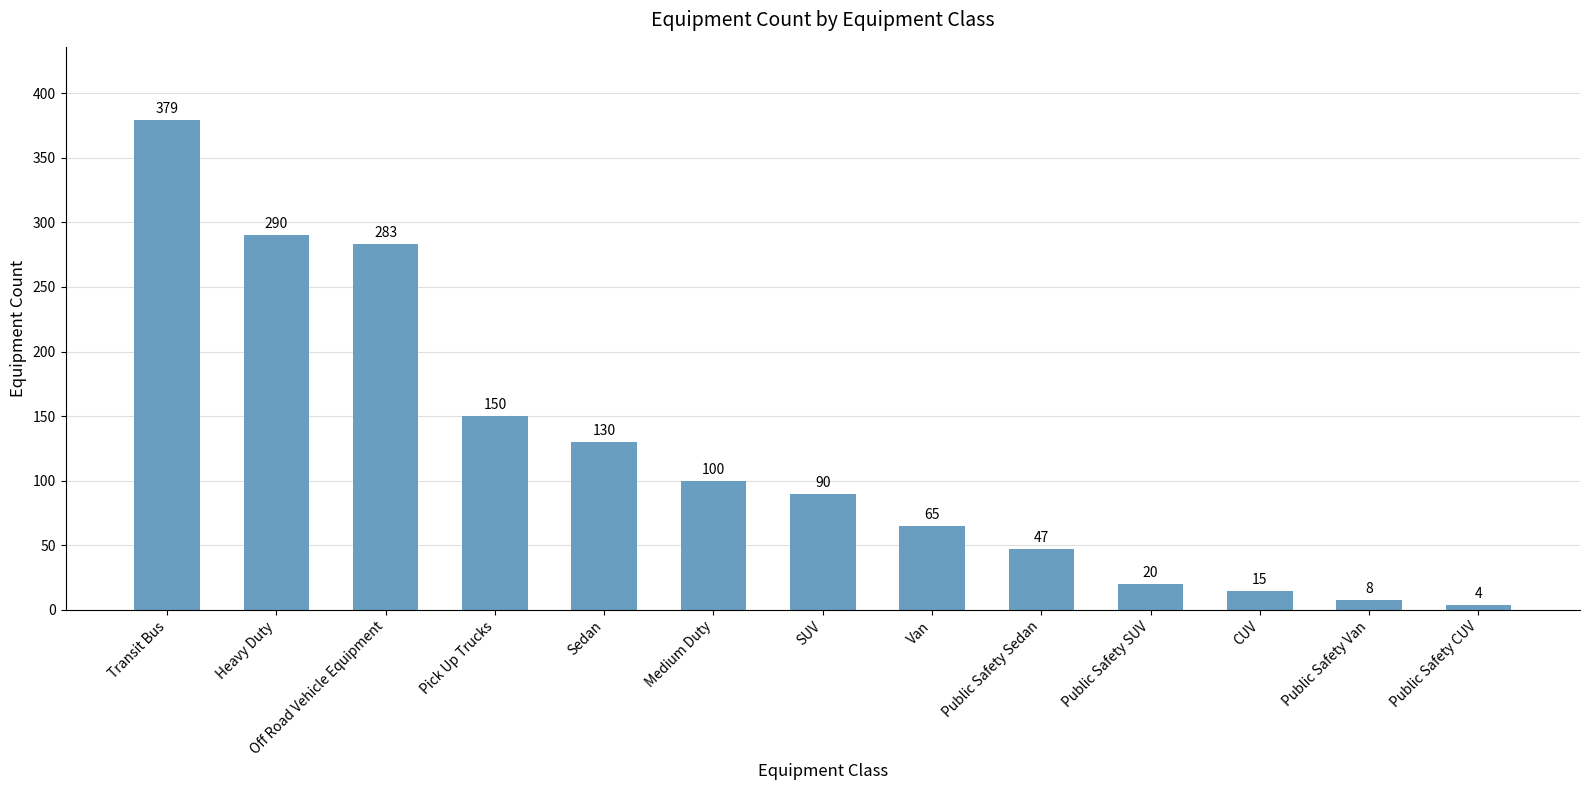

Reading left to right, list all the values displayed in this chart.

Transit Bus=379	Heavy Duty=290	Off Road Vehicle Equipment=283	Pick Up Trucks=150	Sedan=130	Medium Duty=100	SUV=90	Van=65	Public Safety Sedan=47	Public Safety SUV=20	CUV=15	Public Safety Van=8	Public Safety CUV=4